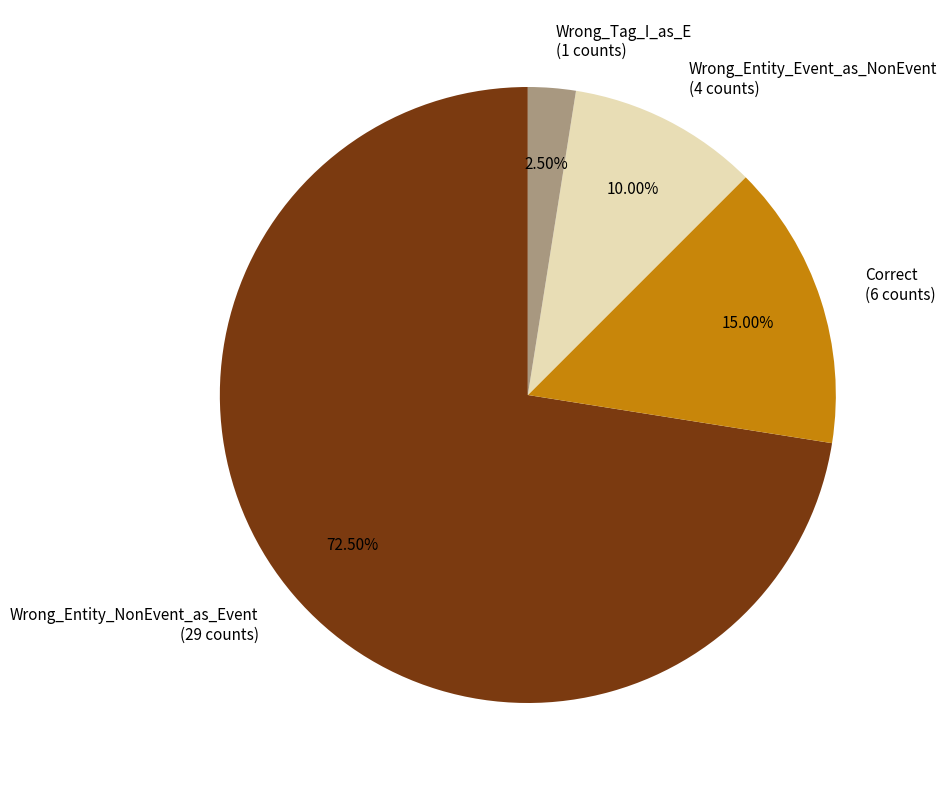

Approximately how many times larger is the value at Correct compared to Wrong_Entity_Event_as_NonEvent?

1.5